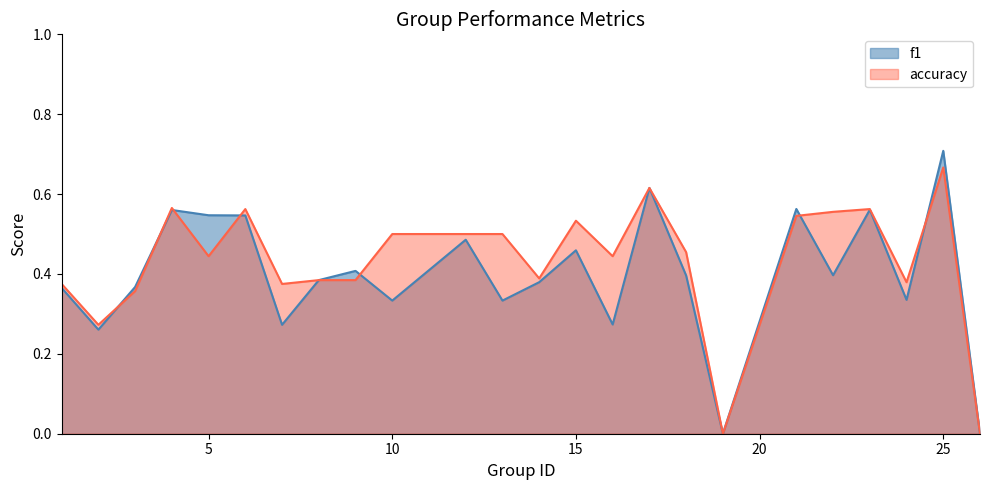

Reading left to right, extract all data points from this chart.

f1: 0.4	0.3	0.4	0.6	0.5	0.5	0.3	0.4	0.4	0.3	0.5	0.3	0.4	0.5	0.3	0.6	0.4	0.0	0.6	0.4	0.6	0.3	0.7	0.0
accuracy: 0.4	0.3	0.4	0.6	0.4	0.6	0.4	0.4	0.4	0.5	0.5	0.5	0.4	0.5	0.4	0.6	0.5	0.0	0.5	0.6	0.6	0.4	0.7	0.0